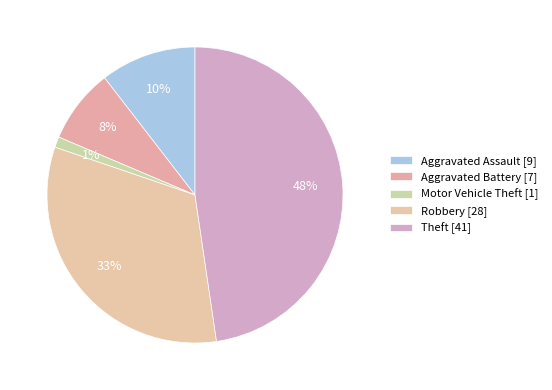

To the nearest percent, what is the combined percentage of Robbery and Motor Vehicle Theft?

34%